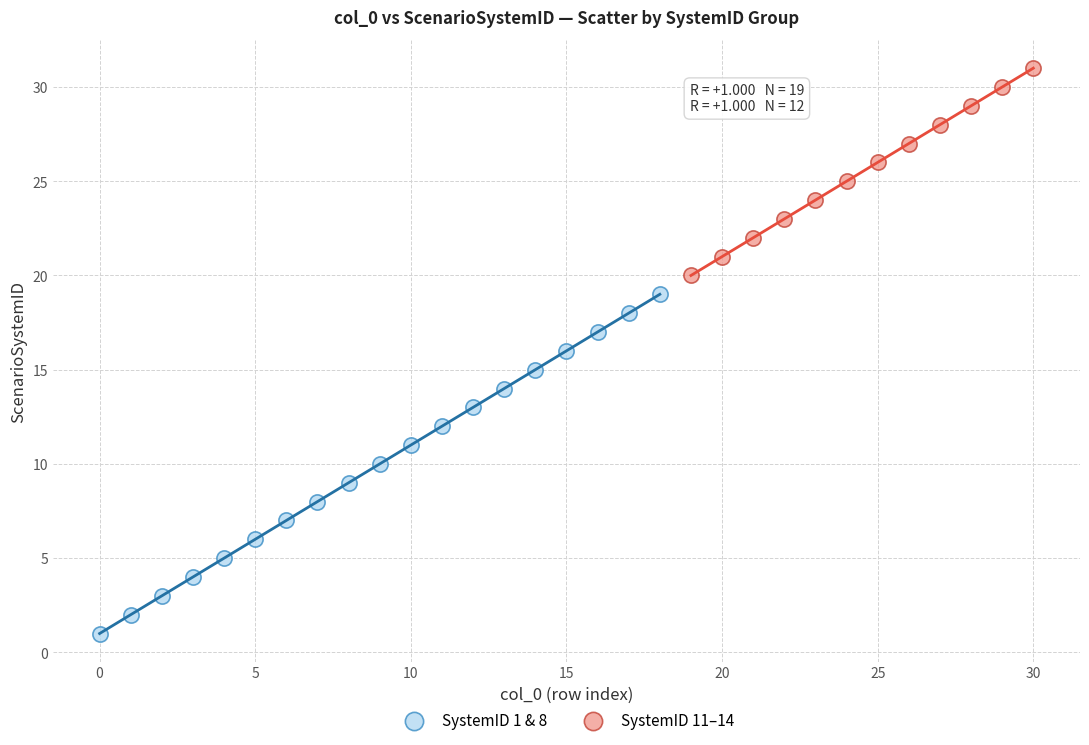

Which series contains the highest Y value?

SystemID 11–14